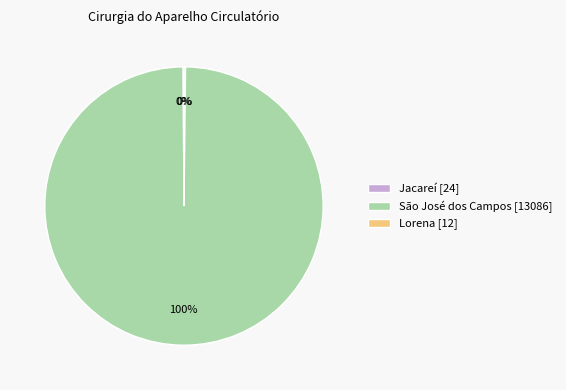

True or false: São José dos Campos [13086] accounts for 100% of the total.

True